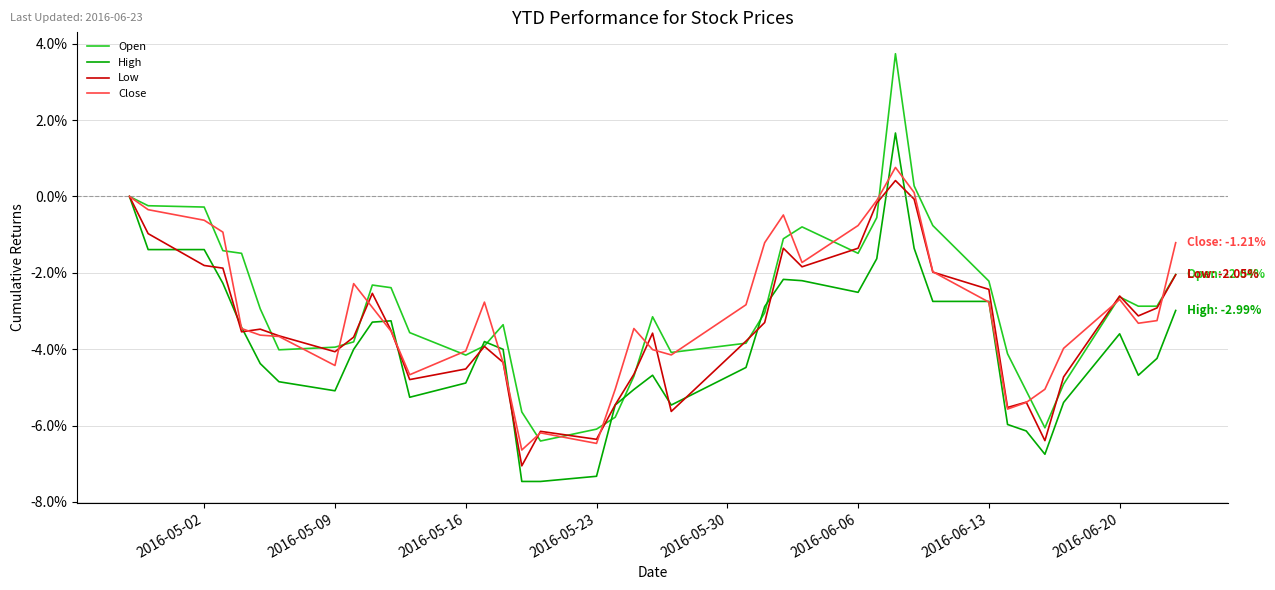

Is this an area chart (filled region under the line)?

No